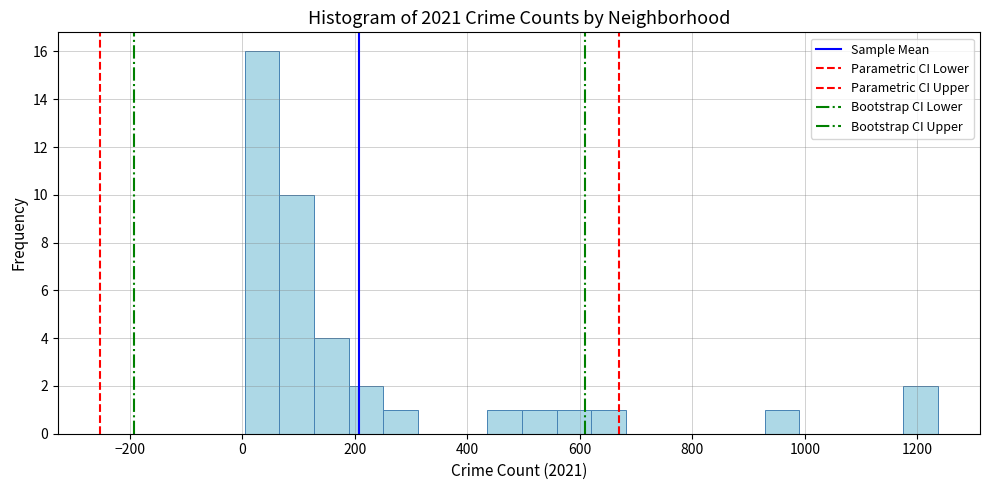

Around what value on the x-axis is the tallest bar? Give the approximate position of its centre, as read against the axis.

40